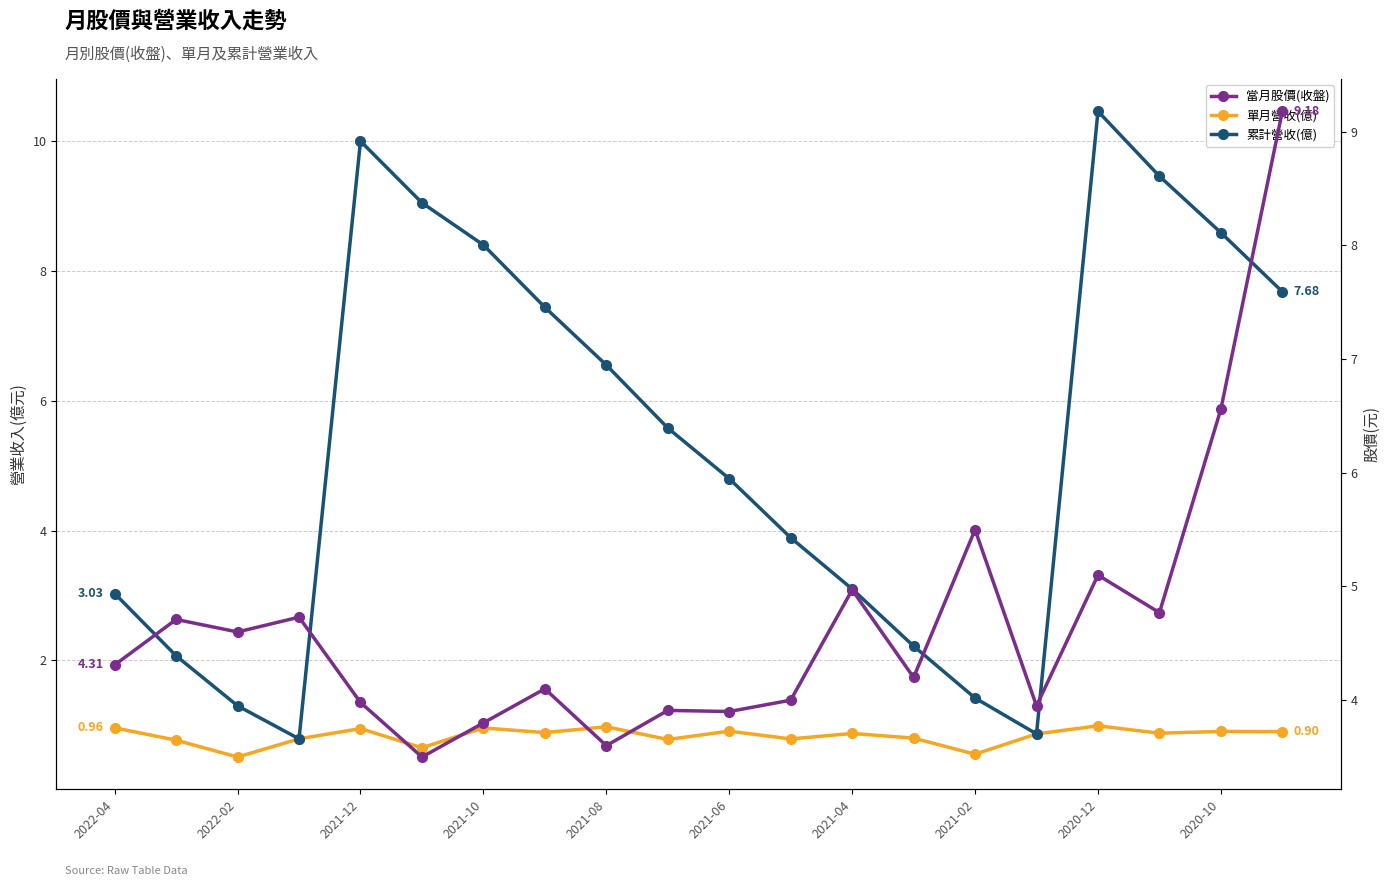

How many data points does each series have?

20